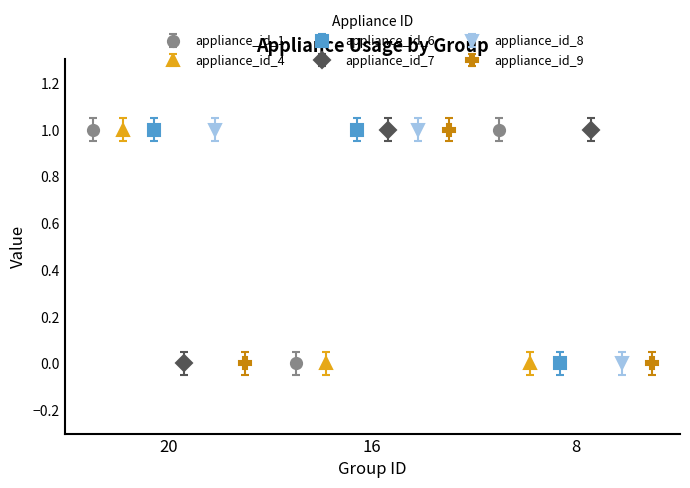

At which category does the chart reach its peak across all series?

20